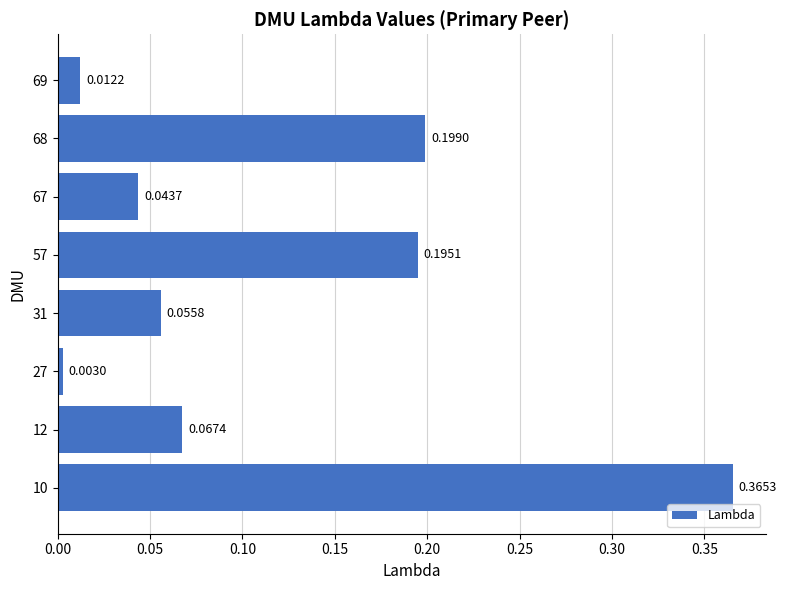

Where is the data nearest to the value 0?

27